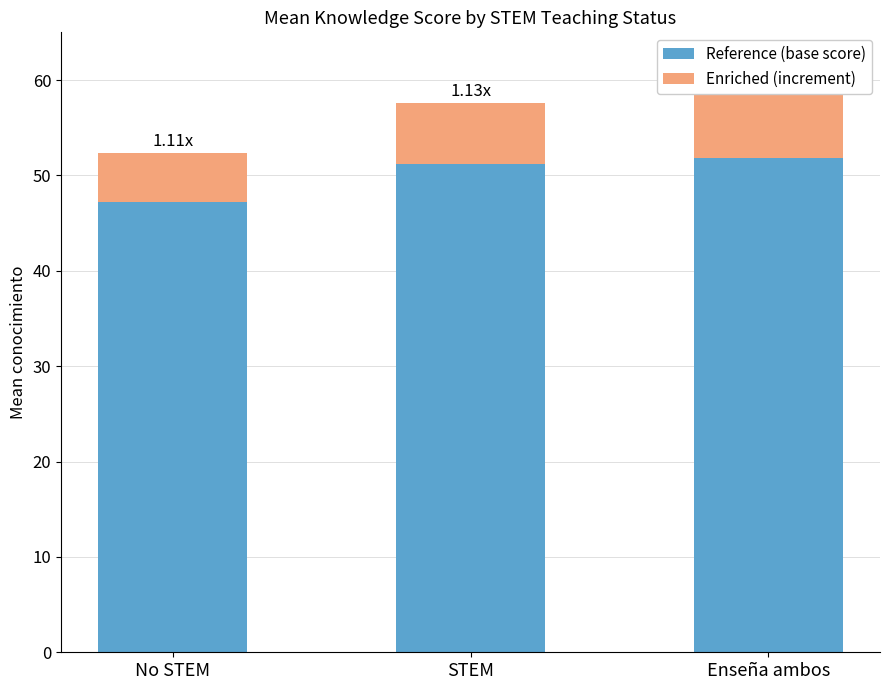

What is the label of the 3rd bar from the right?

No STEM